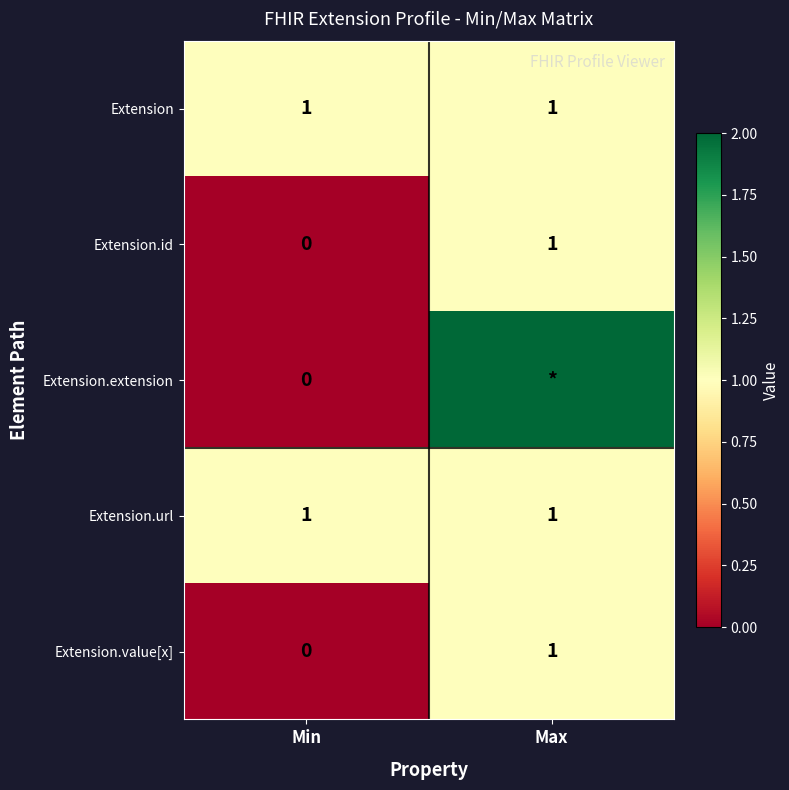

Is the value of Extension.id at Min greater than the value of Extension at Max?

No